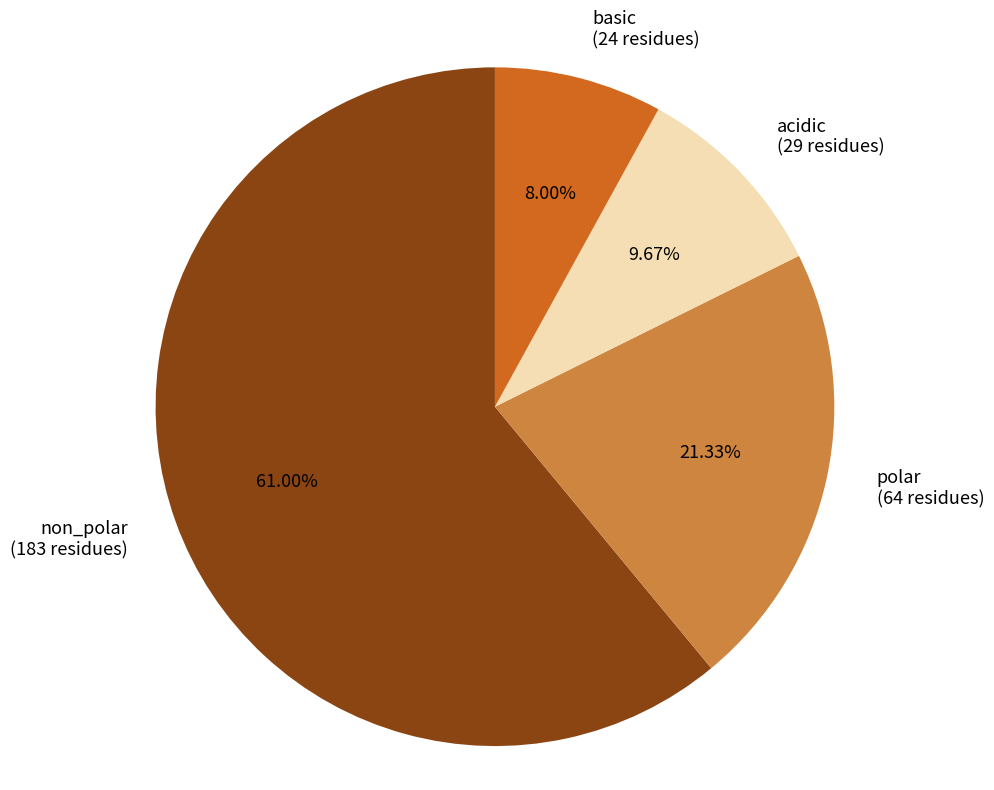

Which category has the biggest portion of the pie?

non_polar